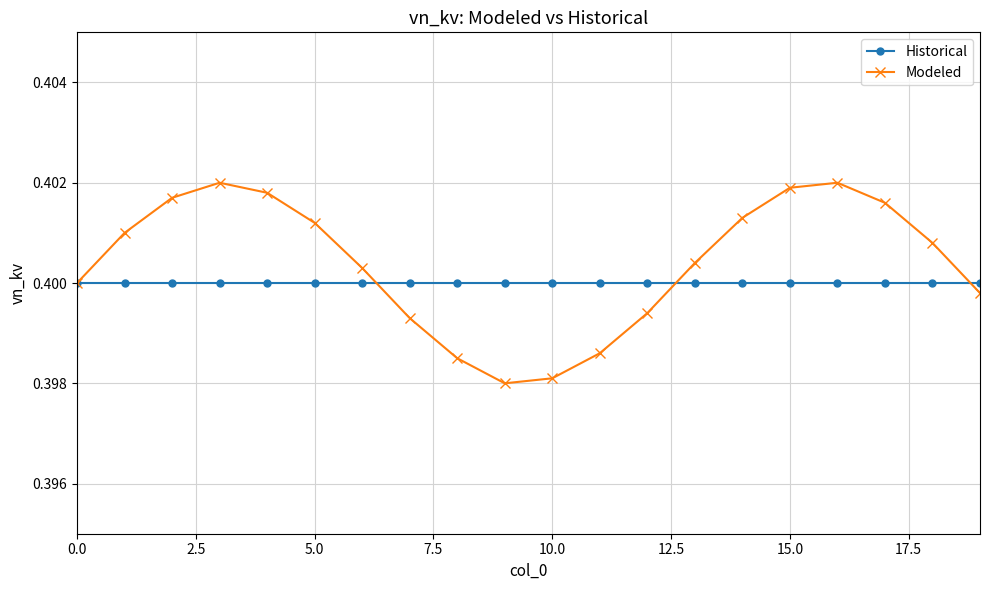

At how many categories does at least one series exceed 0?

20